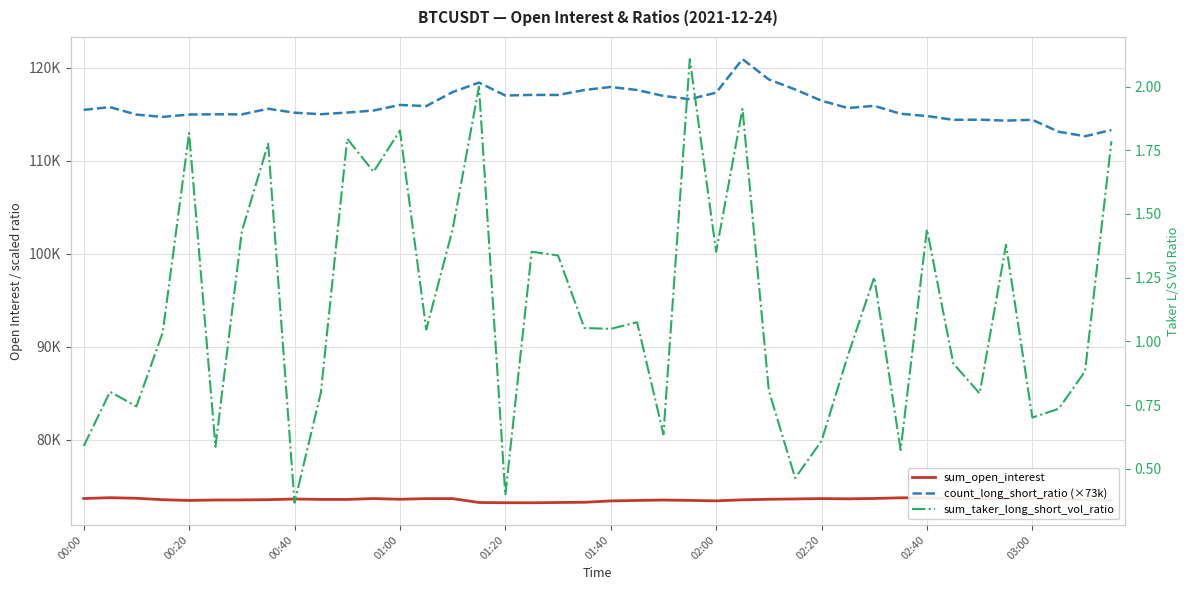

Reading left to right, extract all data points from this chart.

sum_open_interest: 73660.9	73747.9	73688.6	73531.6	73453.4	73501.5	73508.0	73535.2	73609.1	73564.5	73562.4	73655.4	73580.1	73646.6	73649.0	73232.7	73206.3	73203.9	73232.6	73254.2	73401.2	73452.9	73496.8	73457.5	73409.3	73519.6	73581.1	73613.6	73652.3	73628.1	73666.0	73737.5	73735.5	73621.7	73620.6	73656.5	73659.3	73599.7	73524.1	73439.4
count_long_short_ratio (×73k): 115456.8	115748.8	114945.8	114697.6	114953.1	114982.3	114967.7	115573.6	115150.2	114989.6	115164.8	115383.8	115982.4	115858.3	117369.4	118384.1	116997.1	117062.8	117055.5	117588.4	117916.9	117588.4	116953.3	116602.9	117303.7	120909.9	118727.2	117646.8	116435.0	115653.9	115887.5	115033.4	114792.5	114383.7	114398.3	114296.1	114383.7	113098.9	112617.1	113288.7
sum_taker_long_short_vol_ratio: 0.6	0.8	0.7	1.0	1.8	0.6	1.4	1.8	0.4	0.8	1.8	1.7	1.8	1.0	1.4	2.0	0.4	1.4	1.3	1.1	1.0	1.1	0.6	2.1	1.4	1.9	0.8	0.5	0.6	0.9	1.3	0.6	1.4	0.9	0.8	1.4	0.7	0.7	0.9	1.8